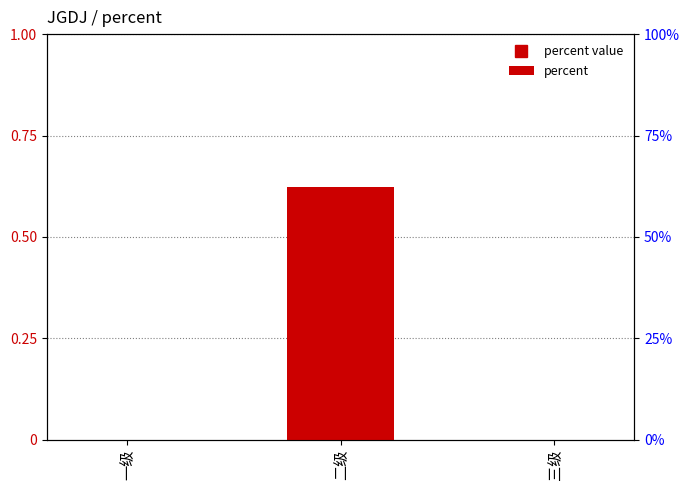

The chart shows a value of 0.6 at 二级. True or false?

True